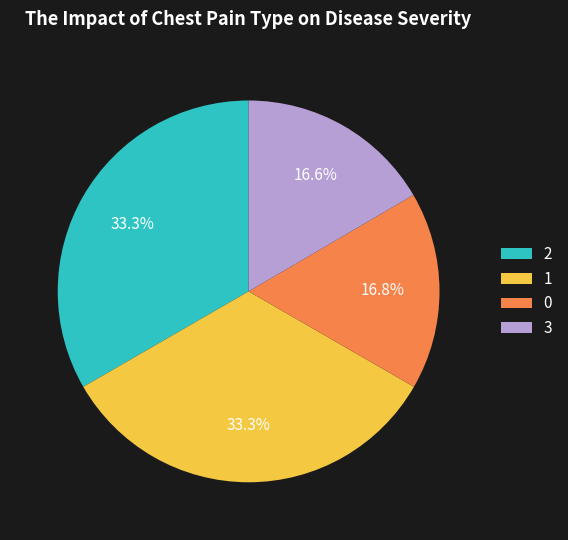

What is the ratio of the value at 1 to the value at 2?

1.0